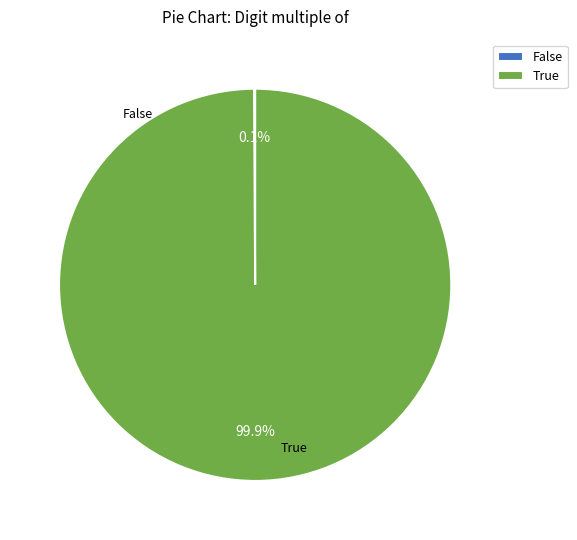

How much of the chart is everything except True?

0.1%